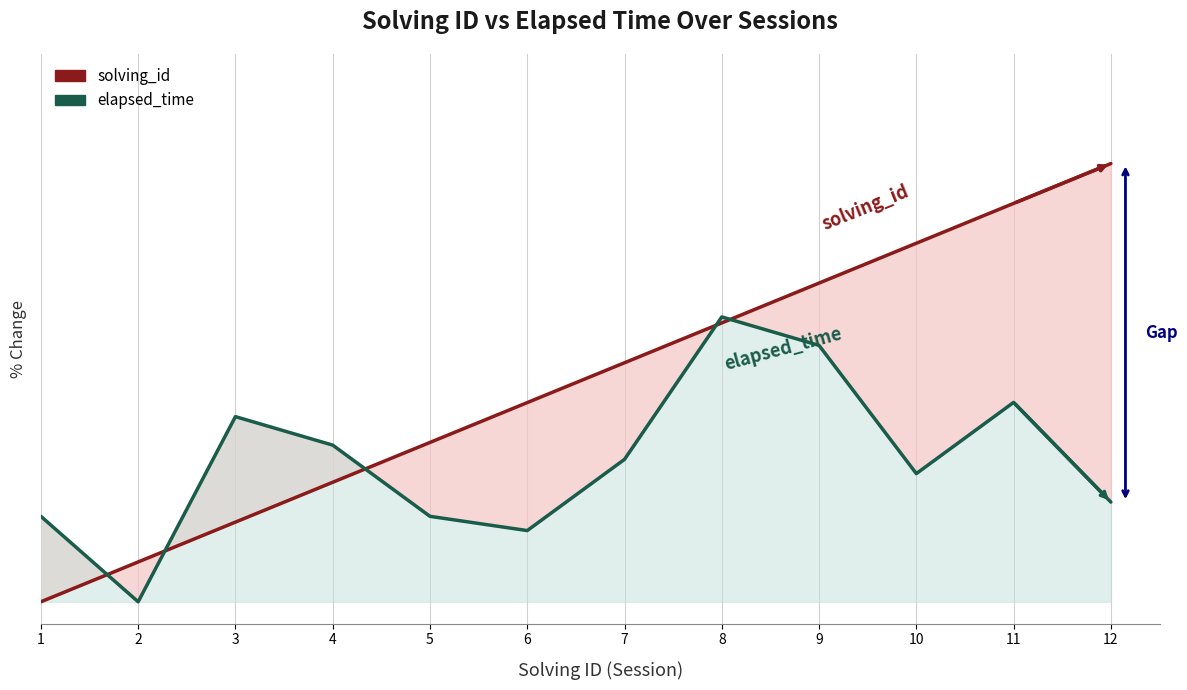

At which category does the chart reach its peak across all series?

12